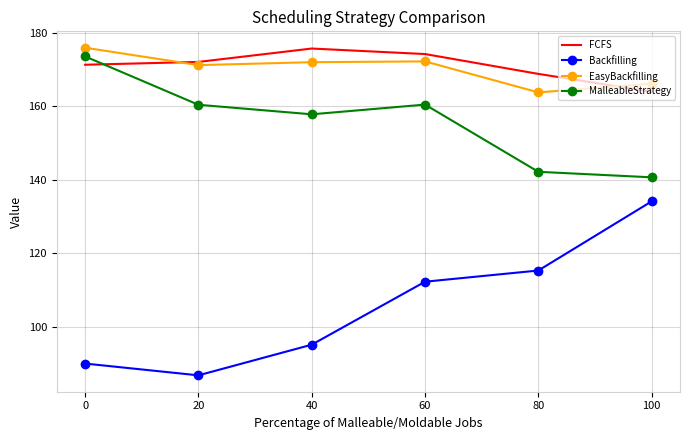

The value of FCFS at 100 is 163.9. True or false?

True